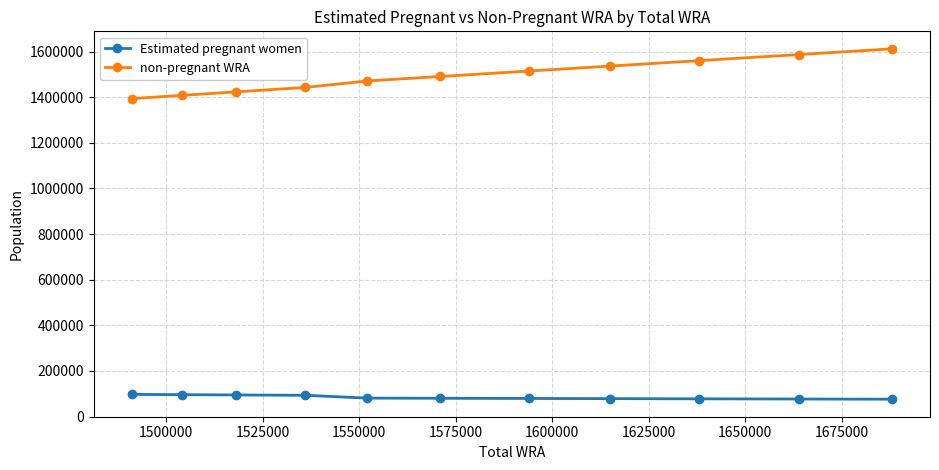

True or false: non-pregnant WRA and Estimated pregnant women cross at least once.

False